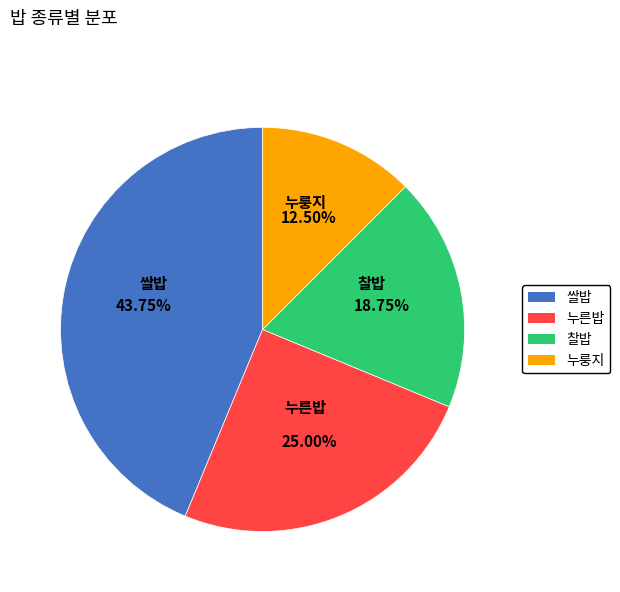

Is 찰밥 the majority of the pie?

No